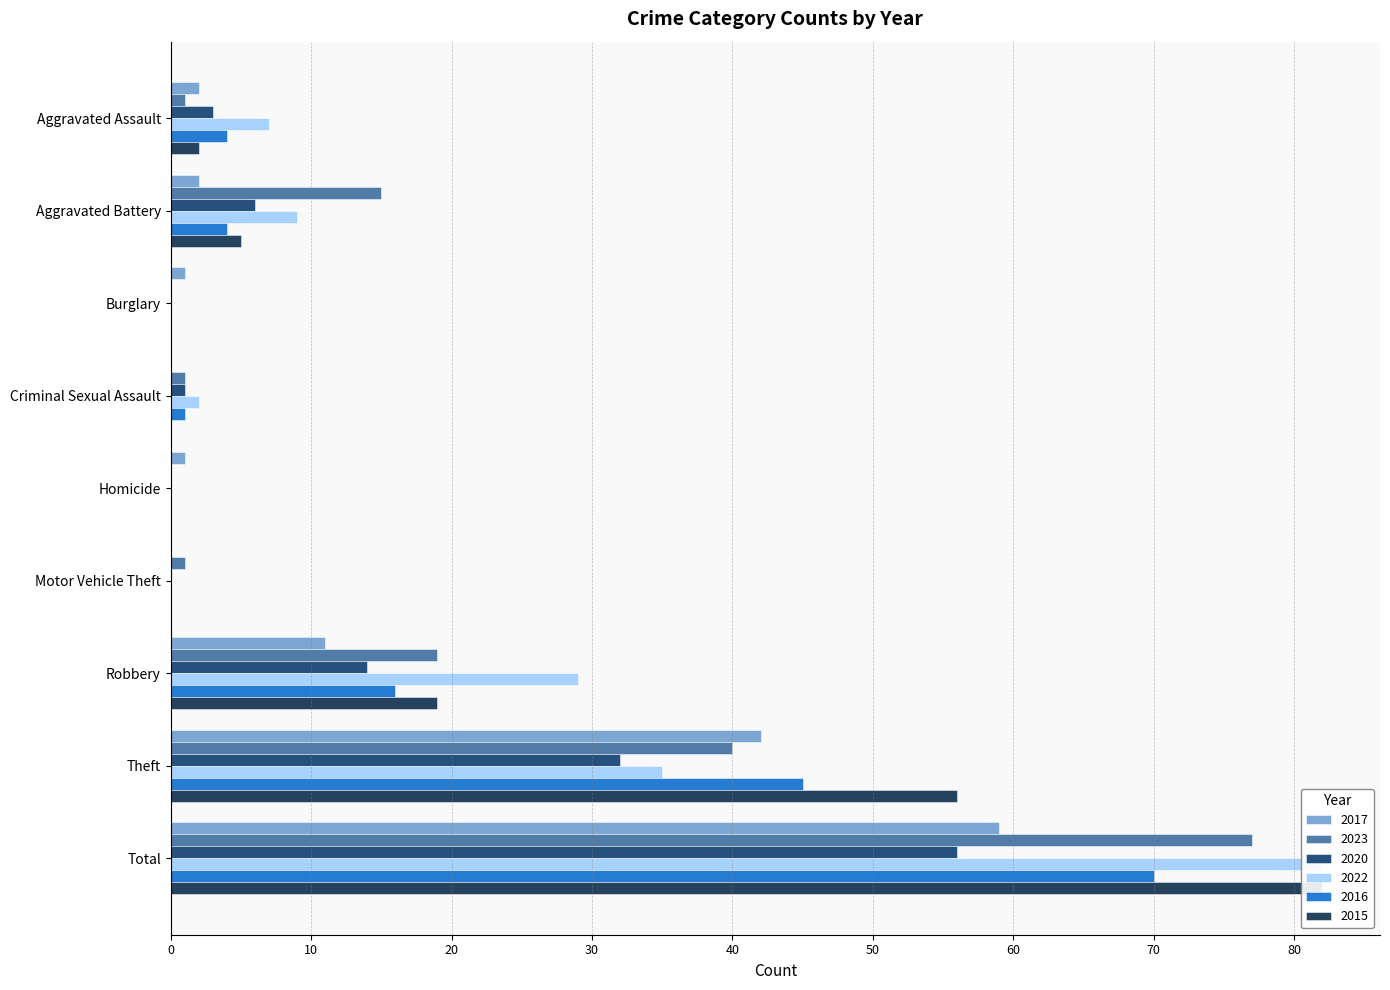

What is the sum of all 2023 values?

154